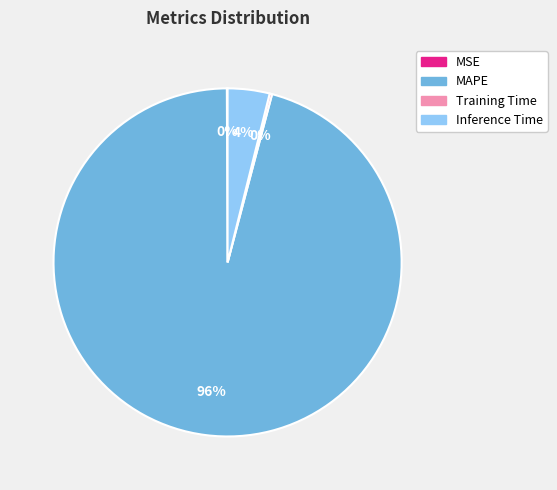

Is there a majority slice in this chart?

Yes